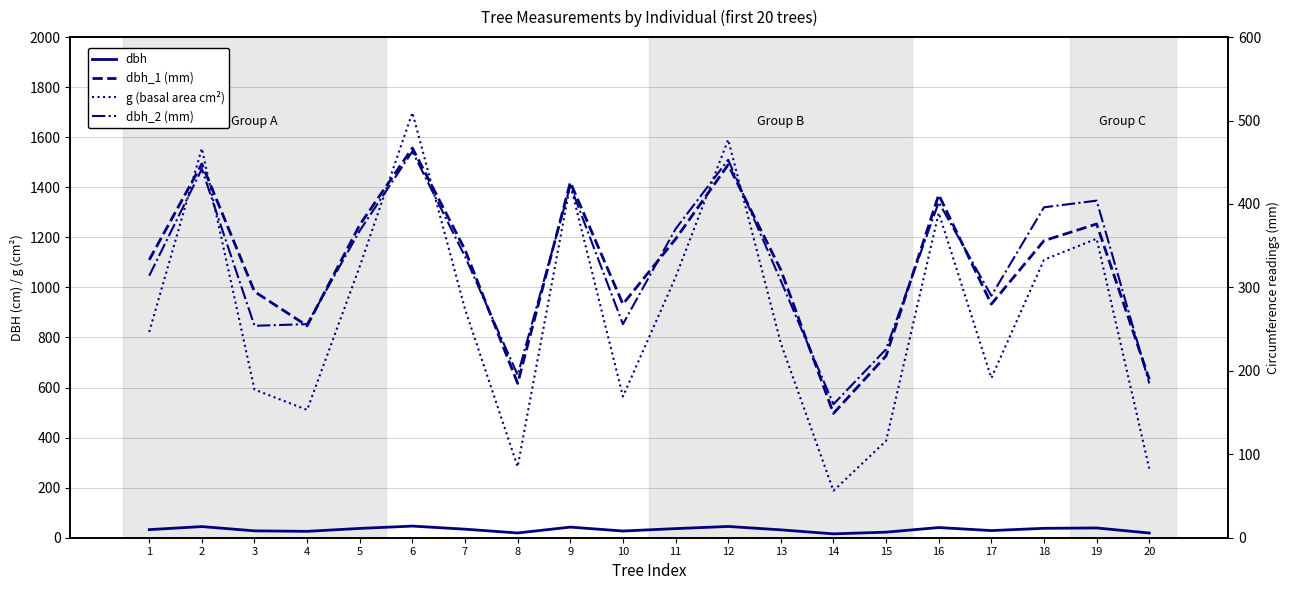

Where is dbh_1 (mm) nearest to the value 308?

3